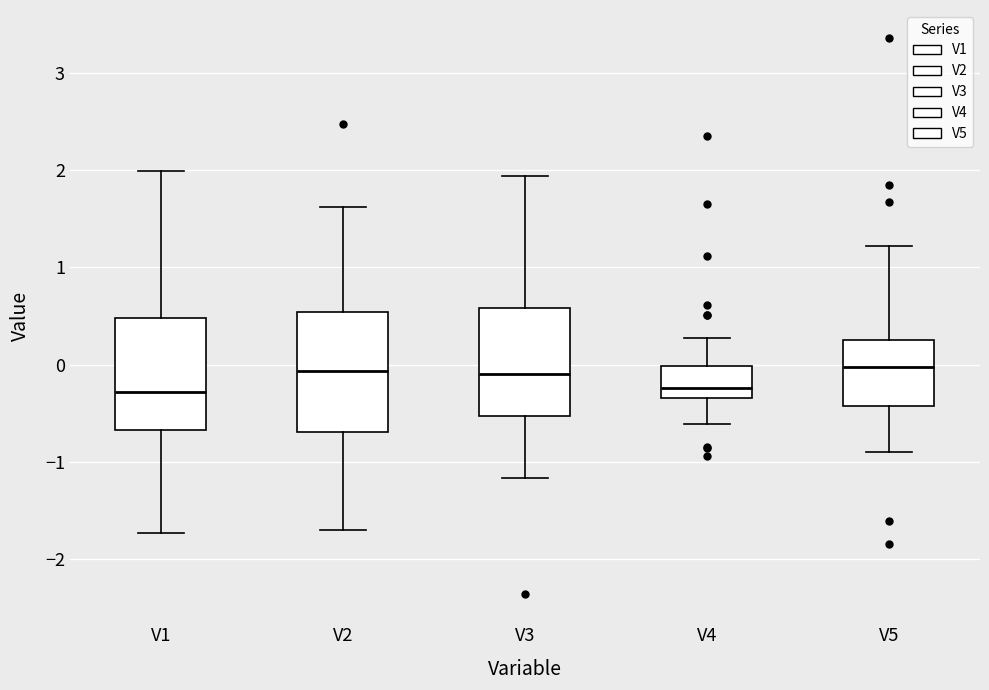

Where is the lower edge of the box for V5 on the y-axis? The values are not printed on the chart, so give them approximately, as read against the axis.

-0.4